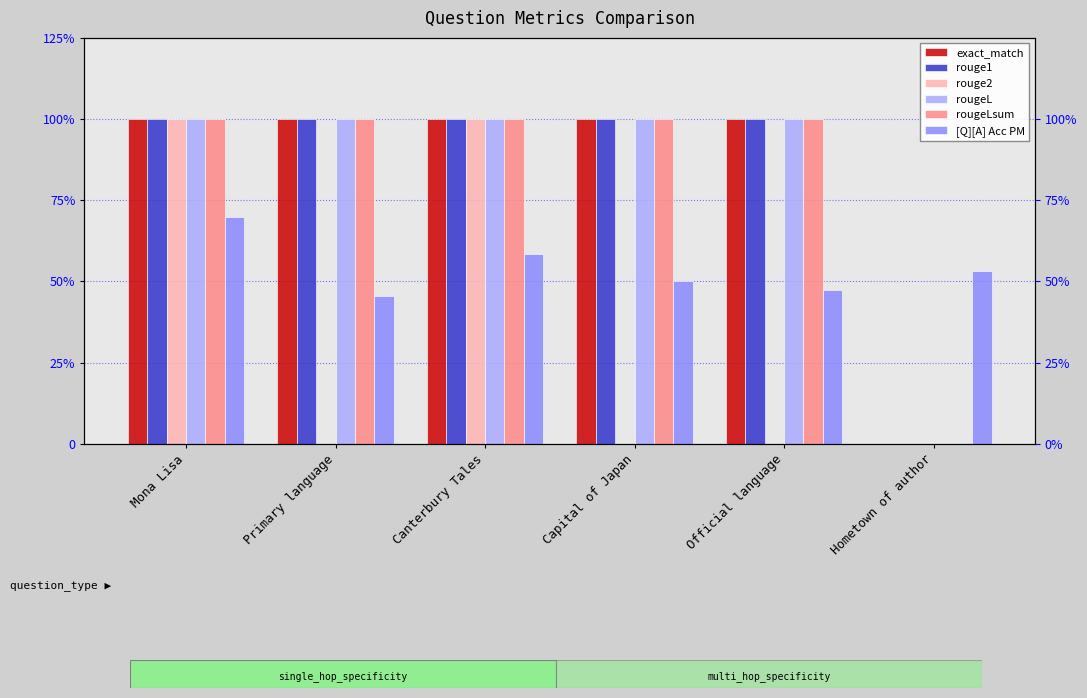

Reading right to left, extract all data points from this chart.

exact_match: 0.0	1.0	1.0	1.0	1.0	1.0
rouge1: 0.0	1.0	1.0	1.0	1.0	1.0
rouge2: 0.0	0.0	0.0	1.0	0.0	1.0
rougeL: 0.0	1.0	1.0	1.0	1.0	1.0
rougeLsum: 0.0	1.0	1.0	1.0	1.0	1.0
[Q][A] Acc PM: 0.5	0.5	0.5	0.6	0.5	0.7